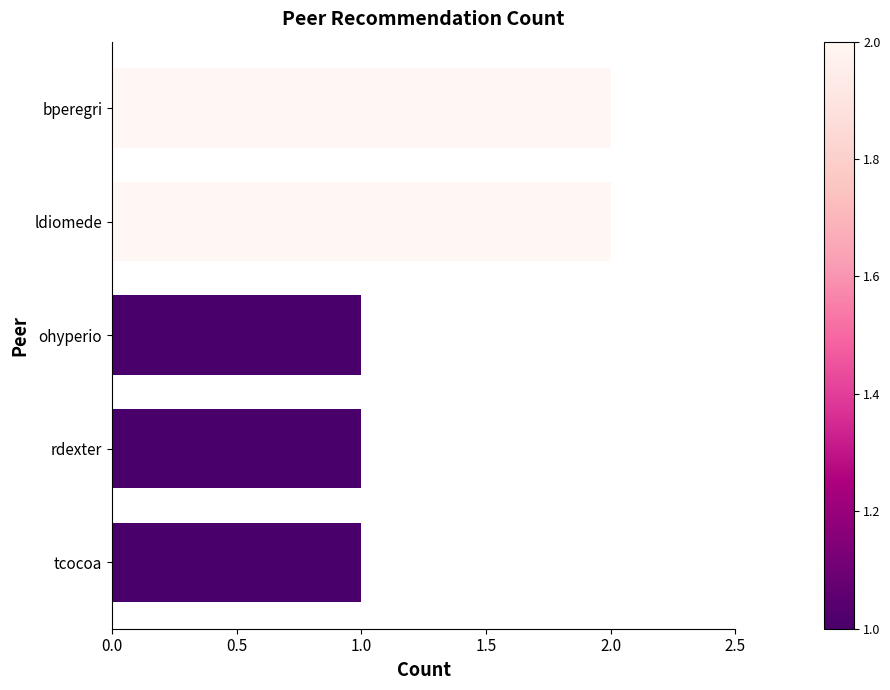

What is the sum of the values at bperegri and rdexter?

3